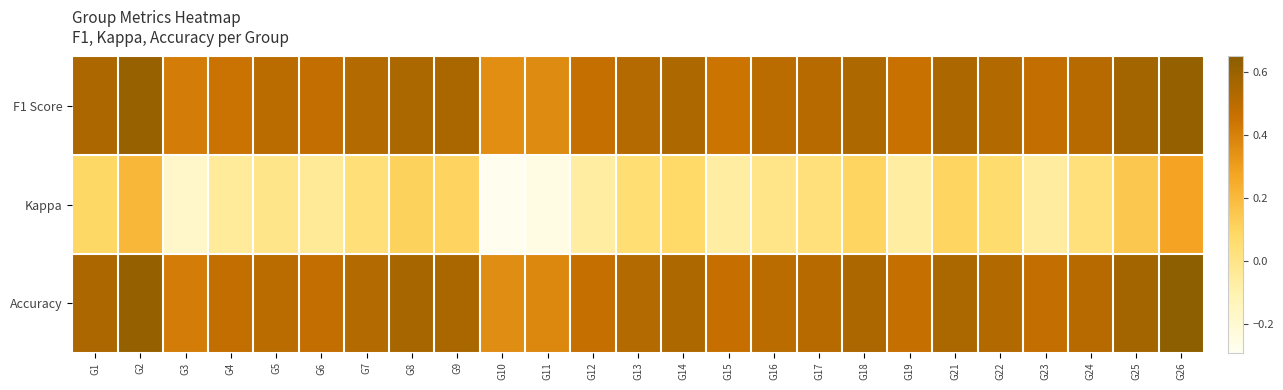

How many data points does each series have?

25